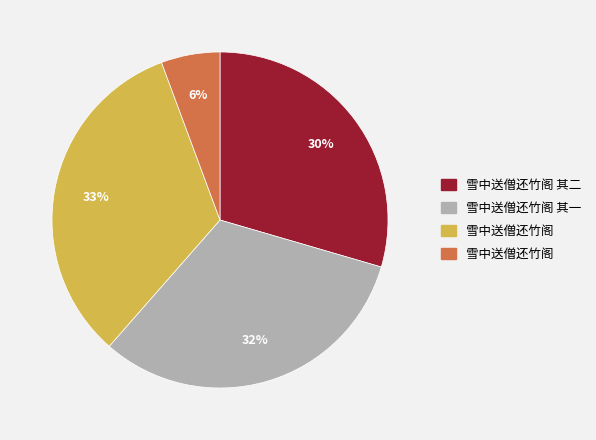

To the nearest percent, what is the average slice percentage?

25%